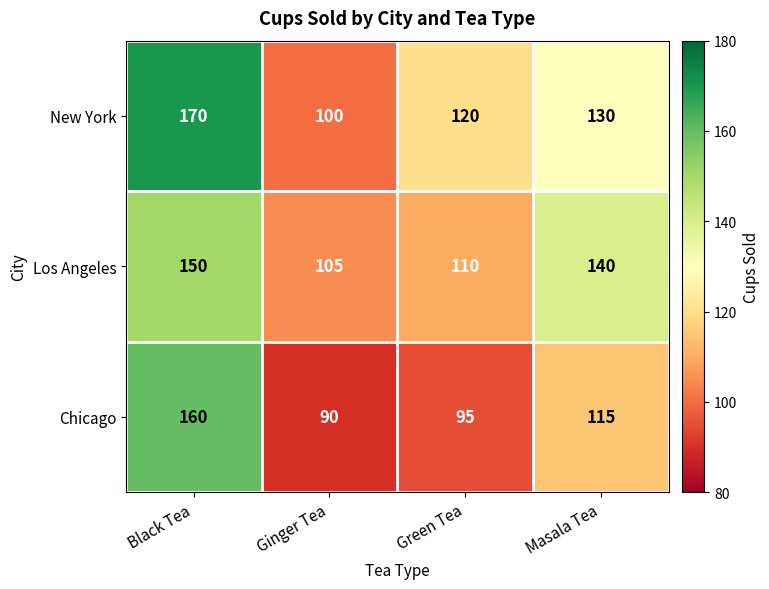

What is the difference between the highest and lowest values at Masala Tea?

25